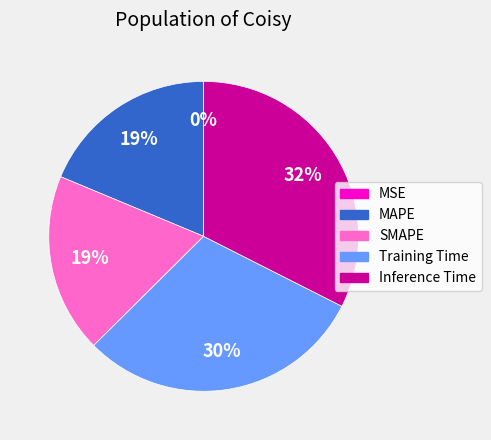

Is there any slice that represents more than half of the pie?

No